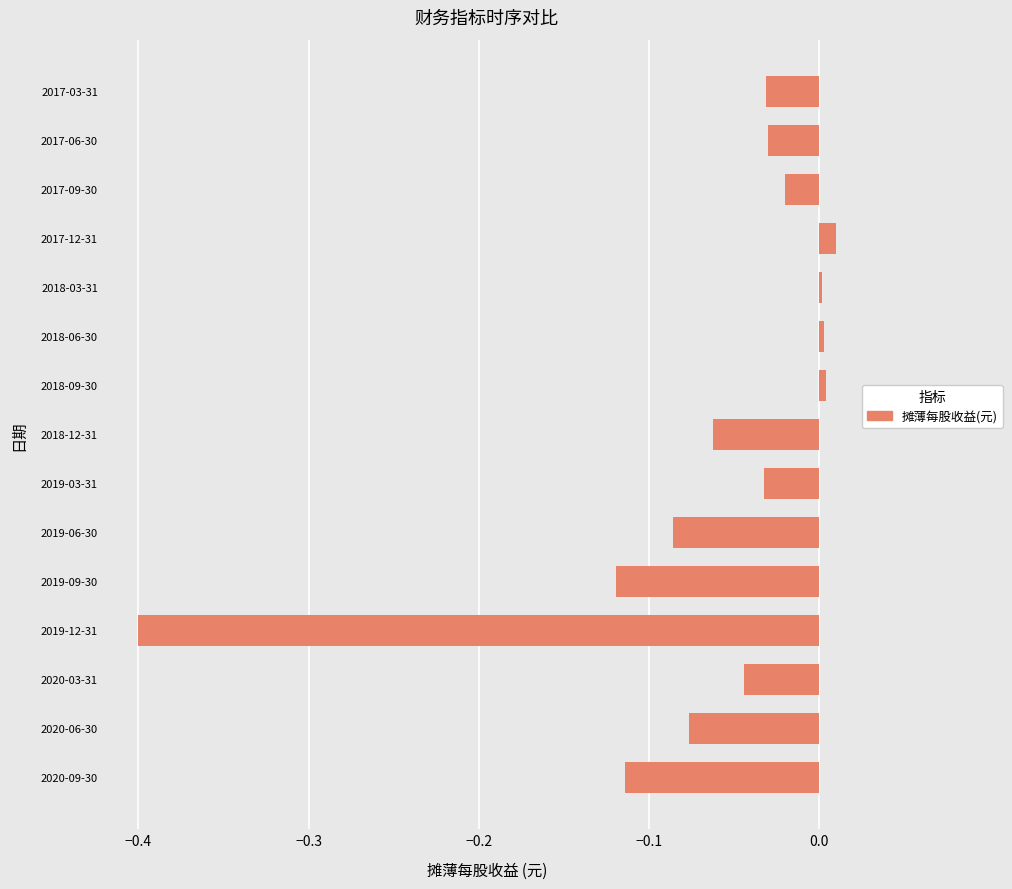

What is the change in value from 2020-09-30 to 2017-06-30?

+0.1